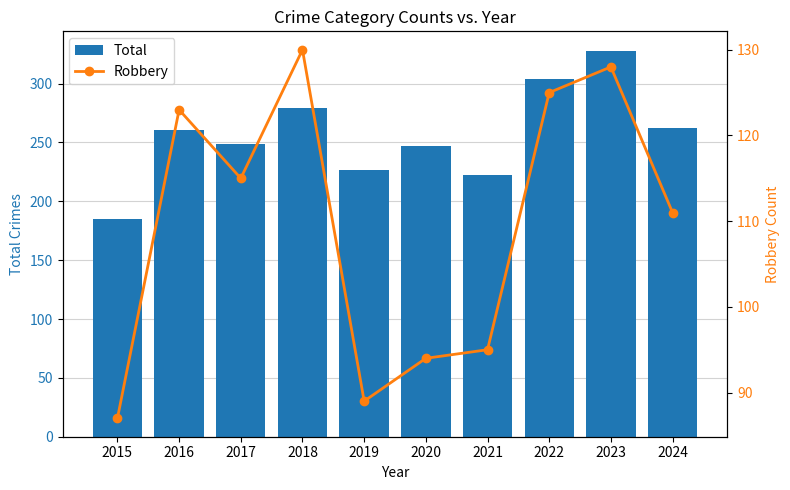

Reading right to left, extract all data points from this chart.

Total: 262	328	304	222	247	227	279	249	261	185
Robbery: 111	128	125	95	94	89	130	115	123	87